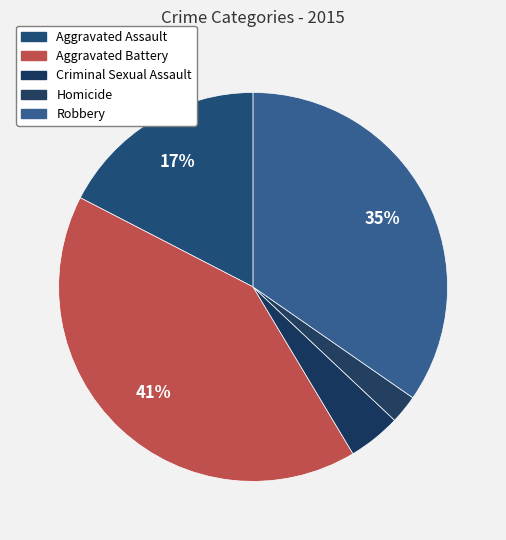

To the nearest percent, what is the difference between the Homicide and Criminal Sexual Assault slice percentages?

2%